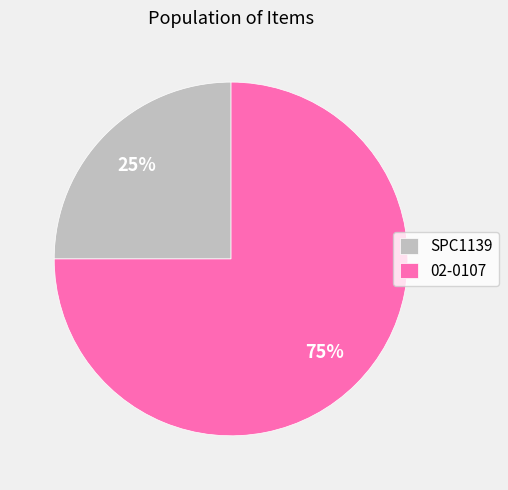

How many slices are in this pie chart?

2